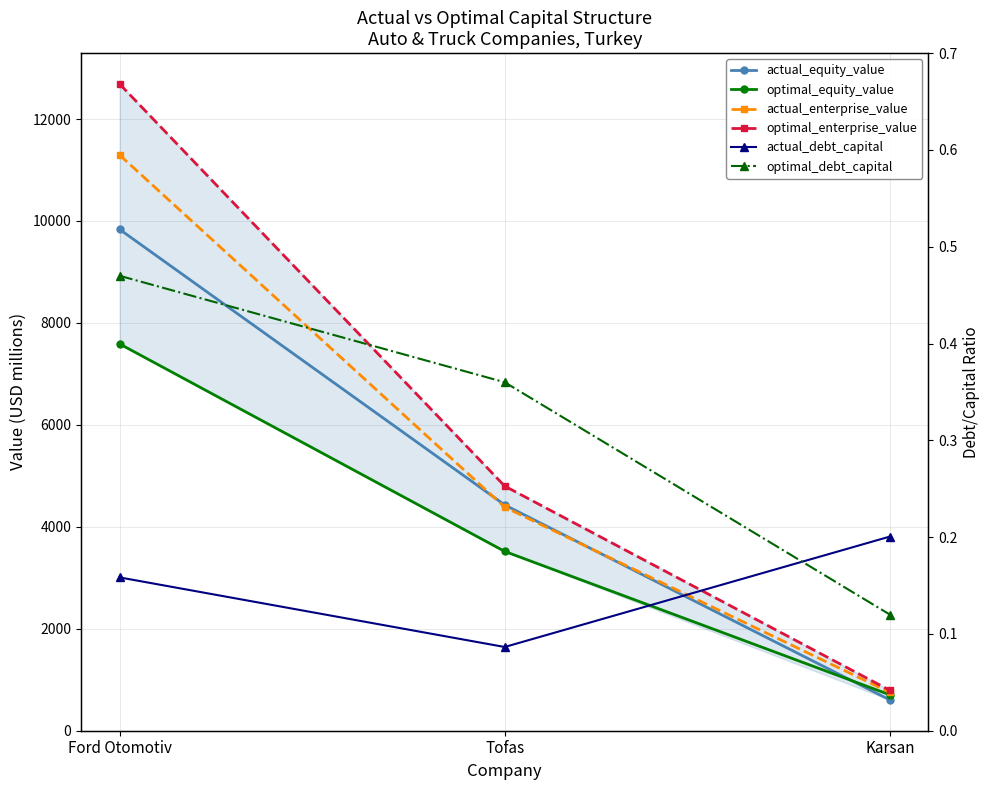

Between Ford Otomotiv and Karsan, which series saw the biggest shift?

optimal_enterprise_value